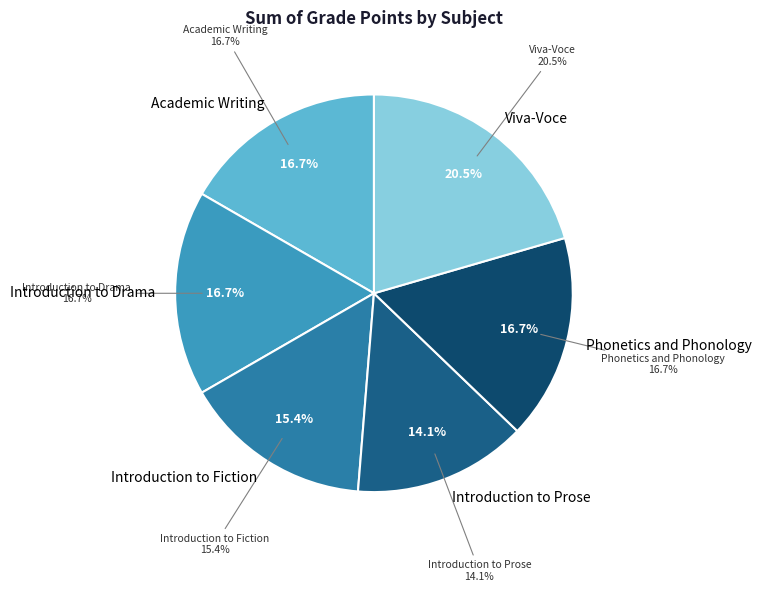

What percentage is NOT represented by Introduction to Drama?

83.3%